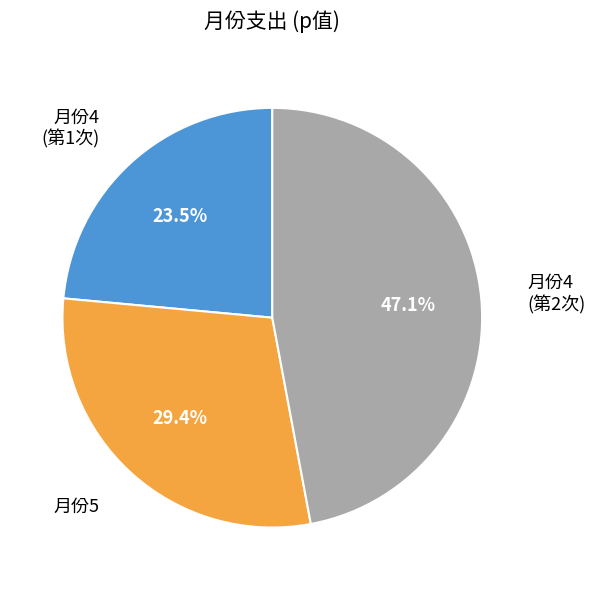

Count the number of slices in the pie.

3